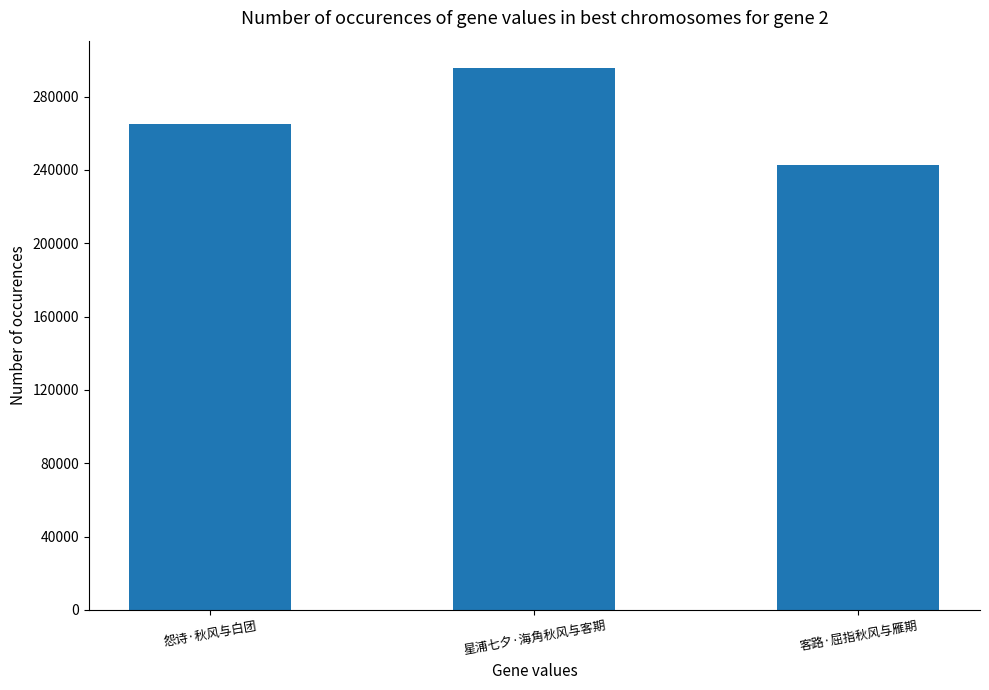

Reading right to left, extract all data points from this chart.

242841	295773	265348